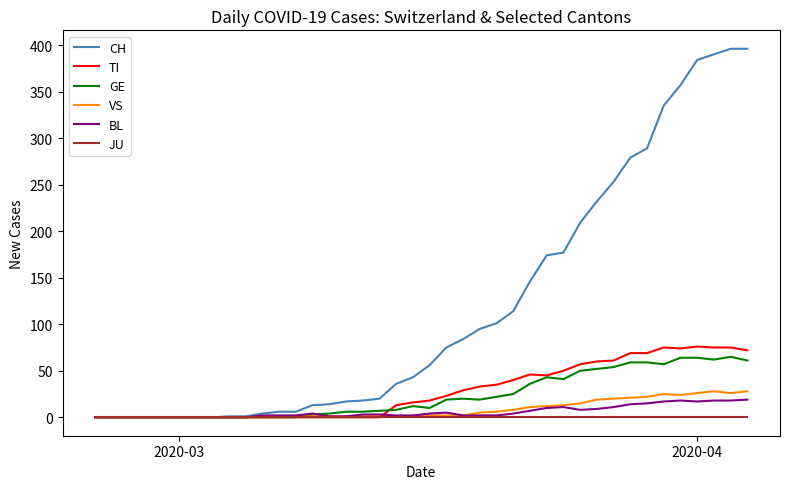

At how many categories does at least one series exceed 157?

13